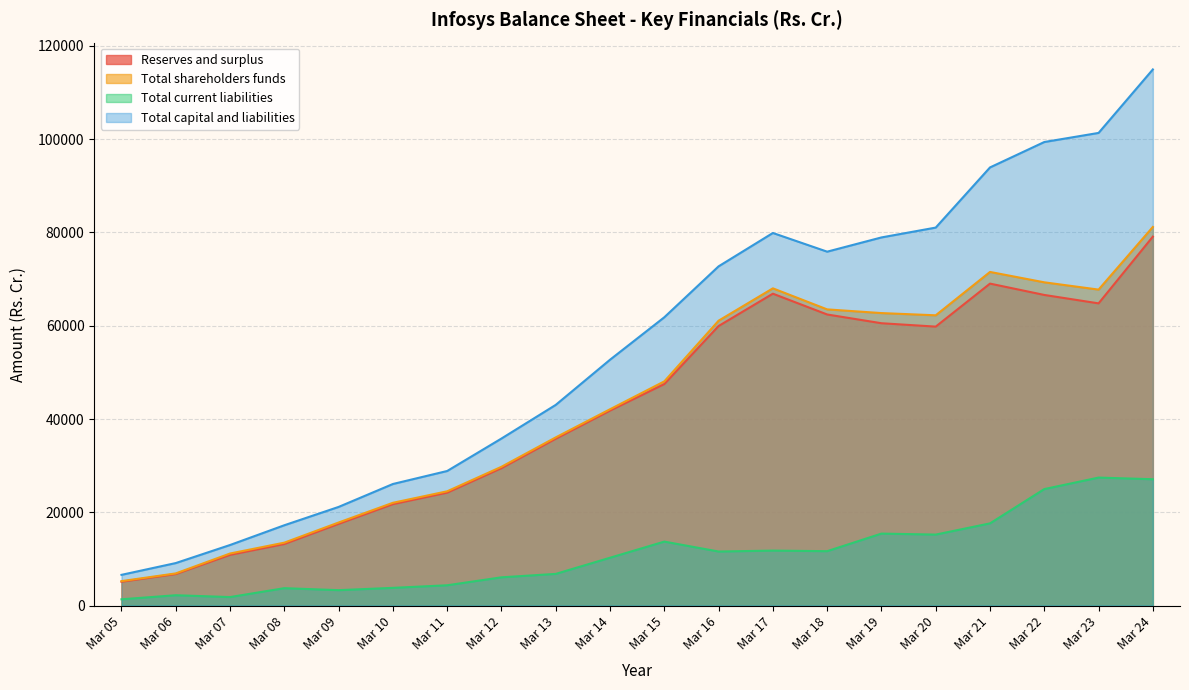

What value does the Total shareholders funds series have at Mar 07?

11162.0